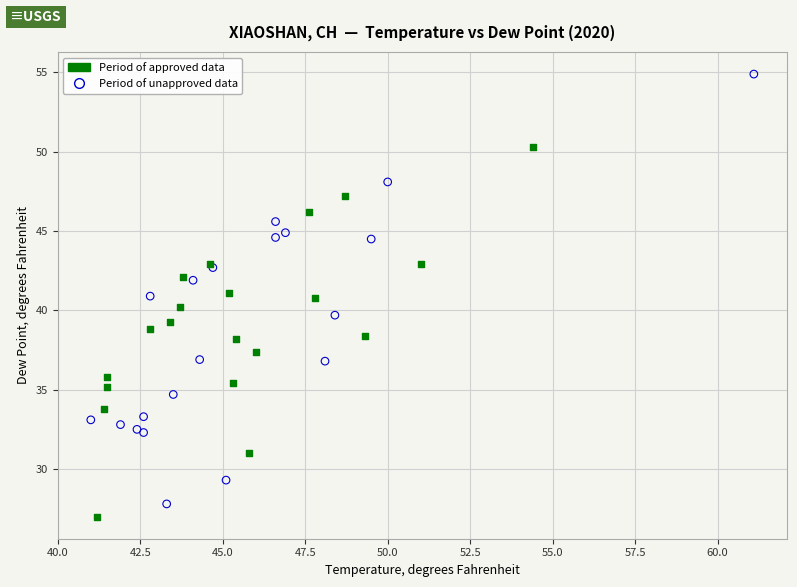

What are all the series names shown in the legend?

Period of approved data, Period of unapproved data